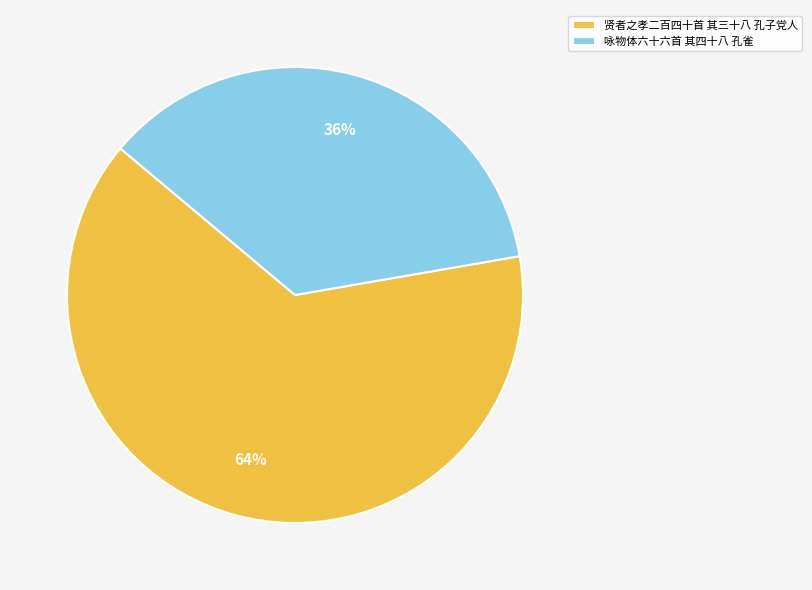

Is the sum of 贤者之孝二百四十首 其三十八 孔子党人 and 咏物体六十六首 其四十八 孔雀 greater than half?

Yes